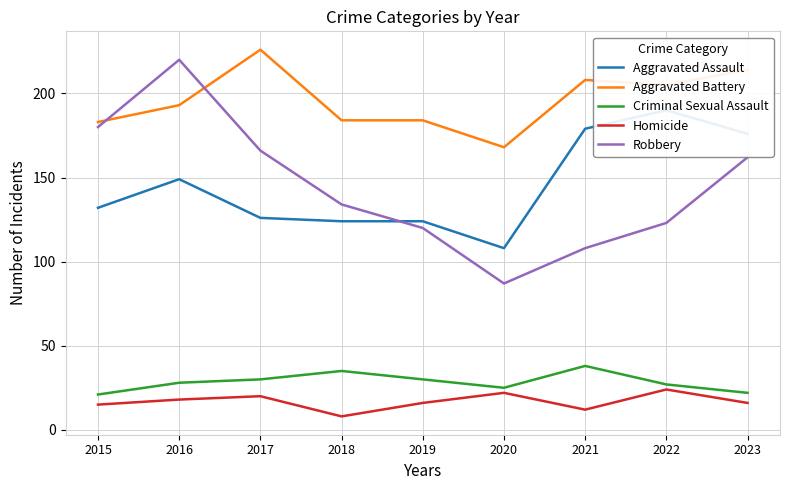

List the labels in order of Criminal Sexual Assault value, smallest first.

2015, 2023, 2020, 2022, 2016, 2017, 2019, 2018, 2021